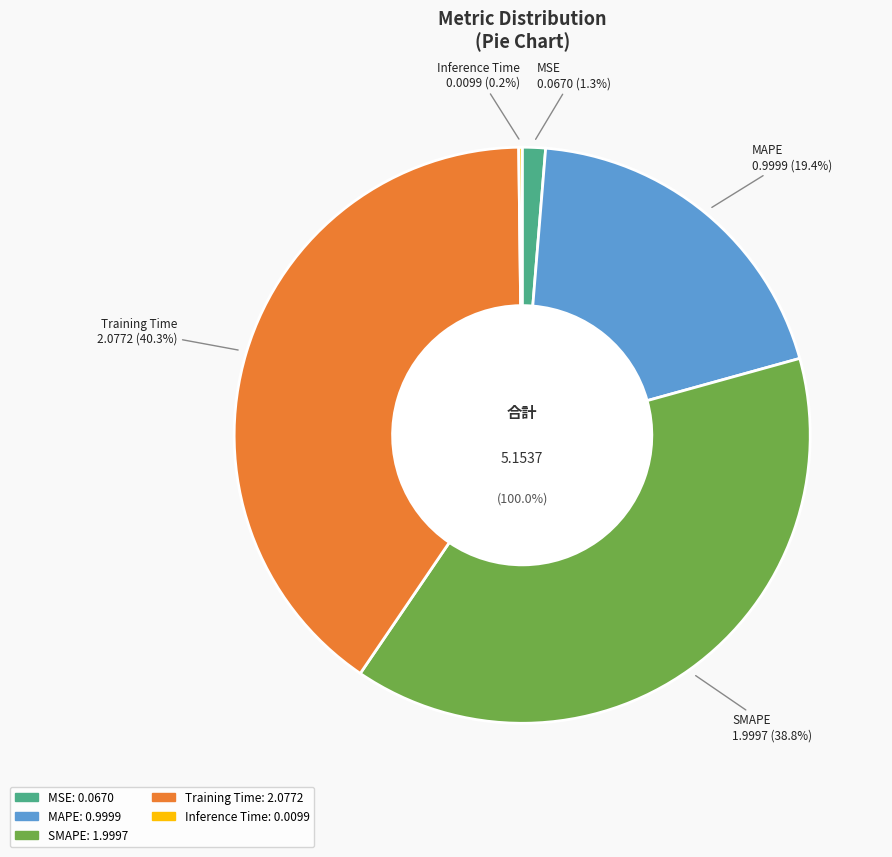

To the nearest percent, what is the difference between the MSE and Inference Time slice percentages?

1%